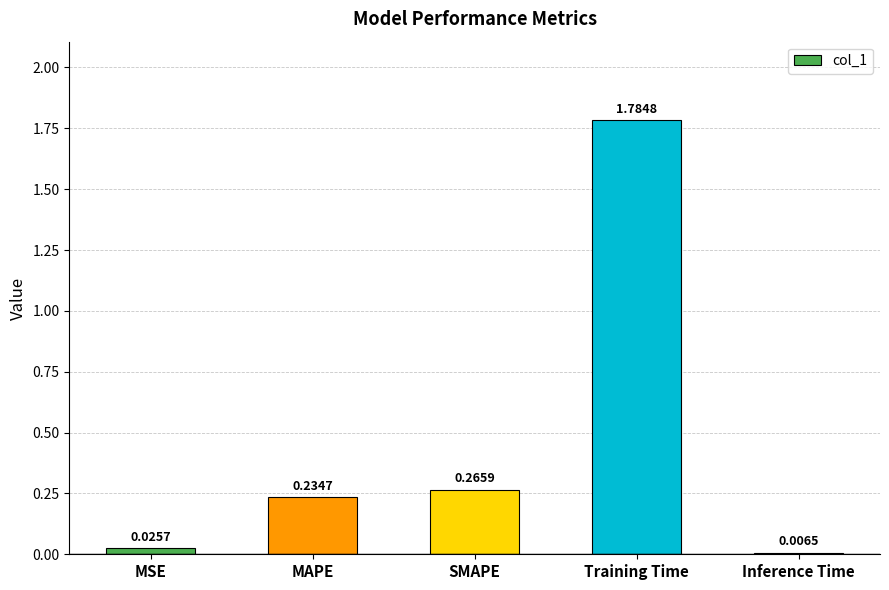

What is the change in value from MAPE to Training Time?

+1.6